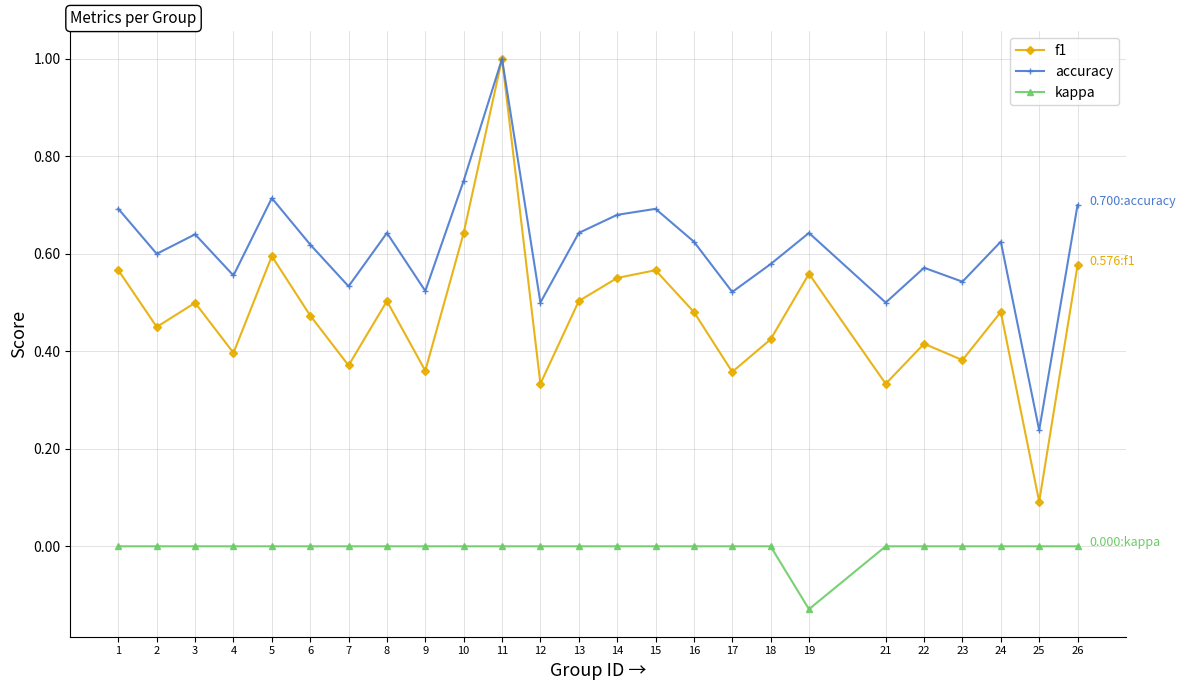

True or false: kappa and accuracy cross at least once.

False